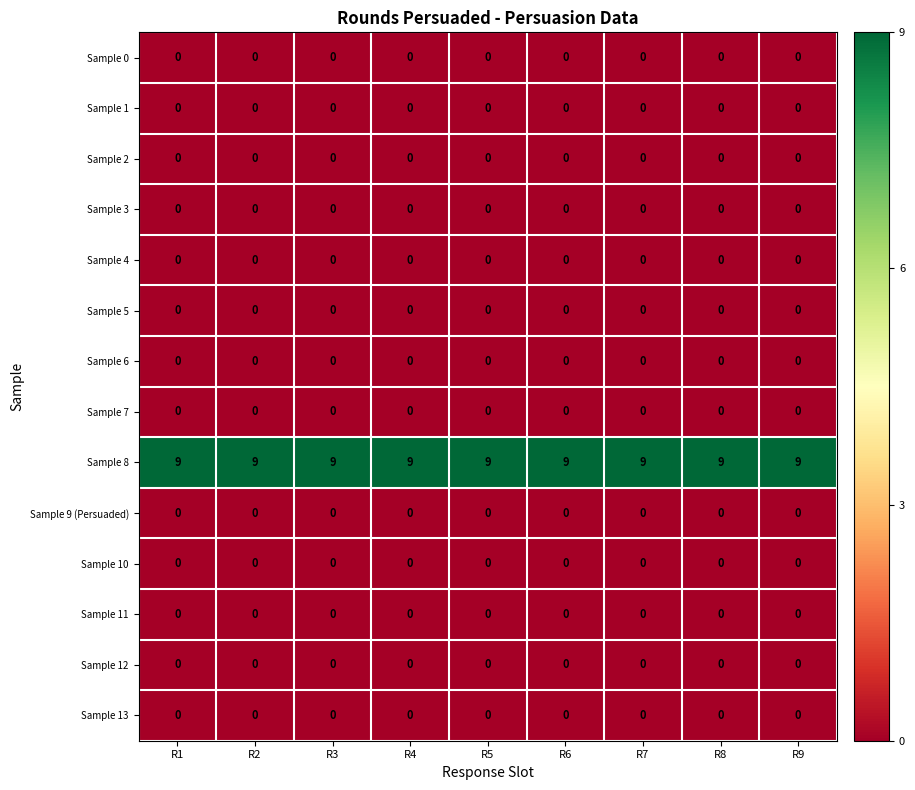

What is the greatest value displayed?

9